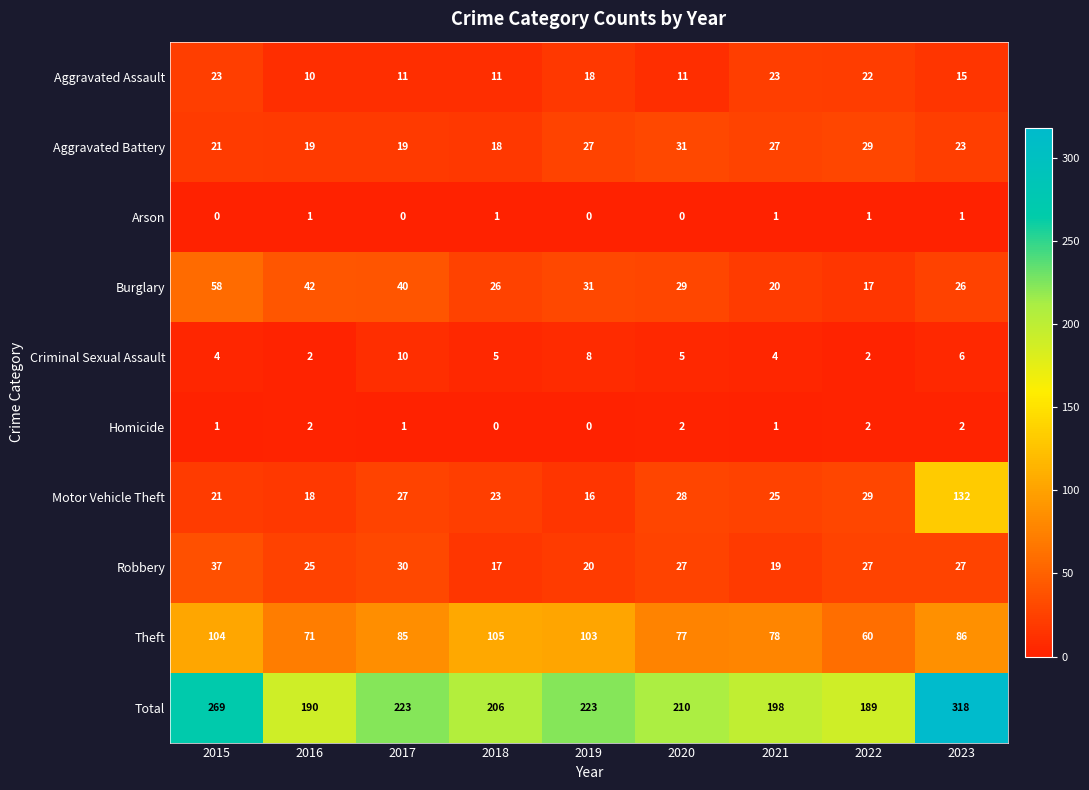

What is the approximate value of Aggravated Battery at 2022, to the nearest 5?

30